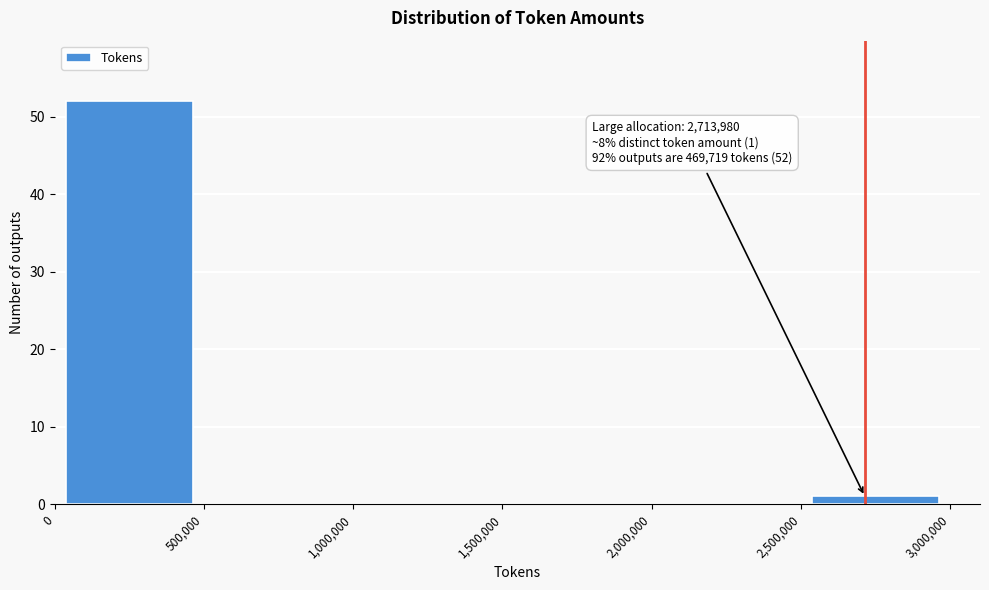

Over which range of the x-axis is the bar tallest?

0 to 500,000